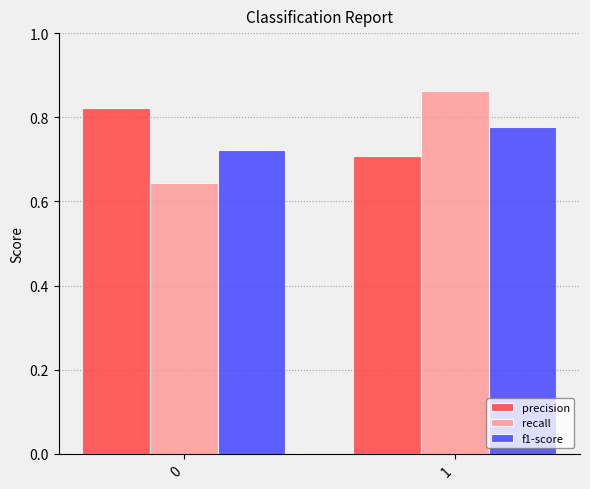

How many precision values are between 0 and 1?

2